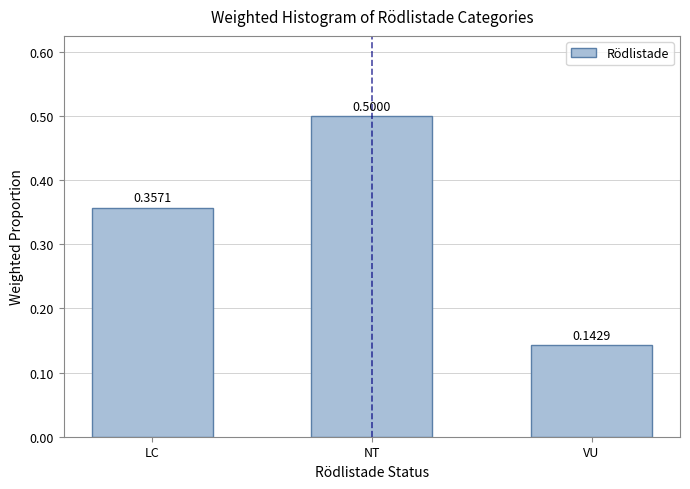

Which label corresponds to the smallest value in the chart?

VU